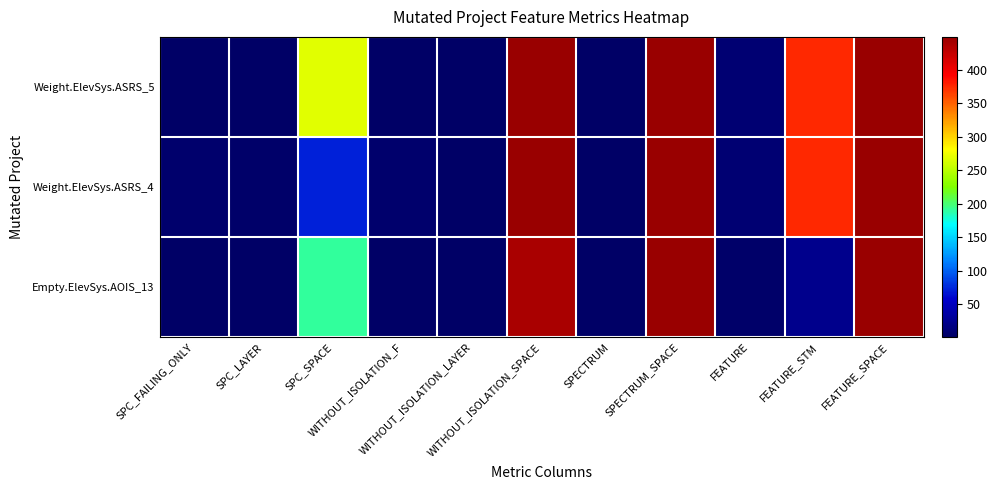

Which series has the largest total across all categories?

Weight.ElevSys.ASRS_5